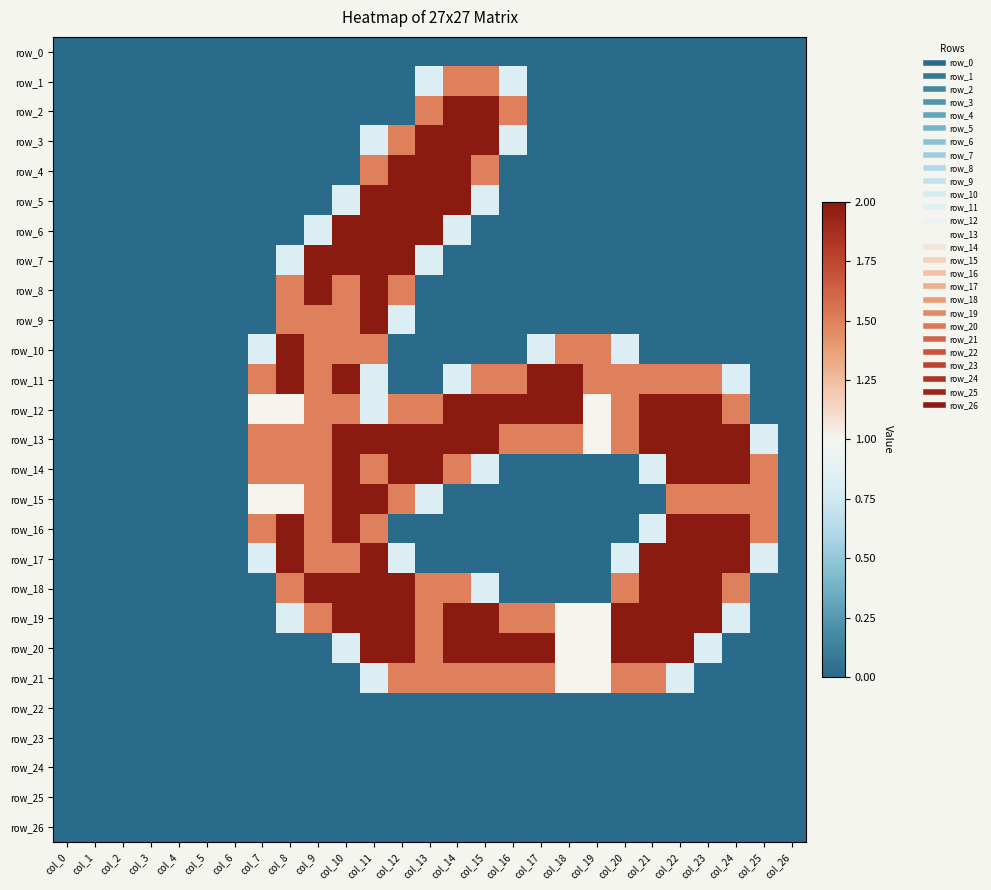

How many positive values does the row_19 series have?

17